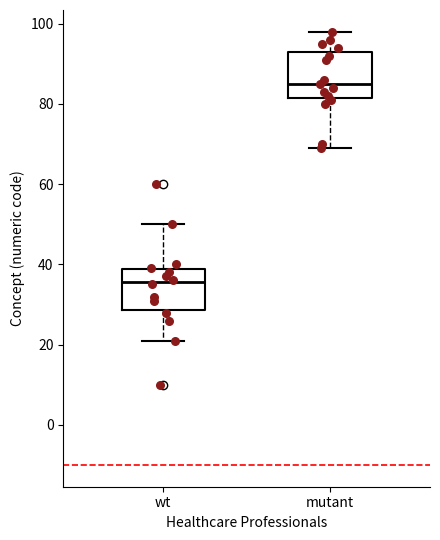

Reading left to right, transcribe this box plot: for each box, give where its median line is, the range the box spans, and where its two whiskers end, as read against the y-axis. The values are not printed on the chart, so give them approximately, as read against the axis.

wt: median 36, box 28 to 38, whiskers 22 to 50
mutant: median 86, box 82 to 94, whiskers 70 to 98